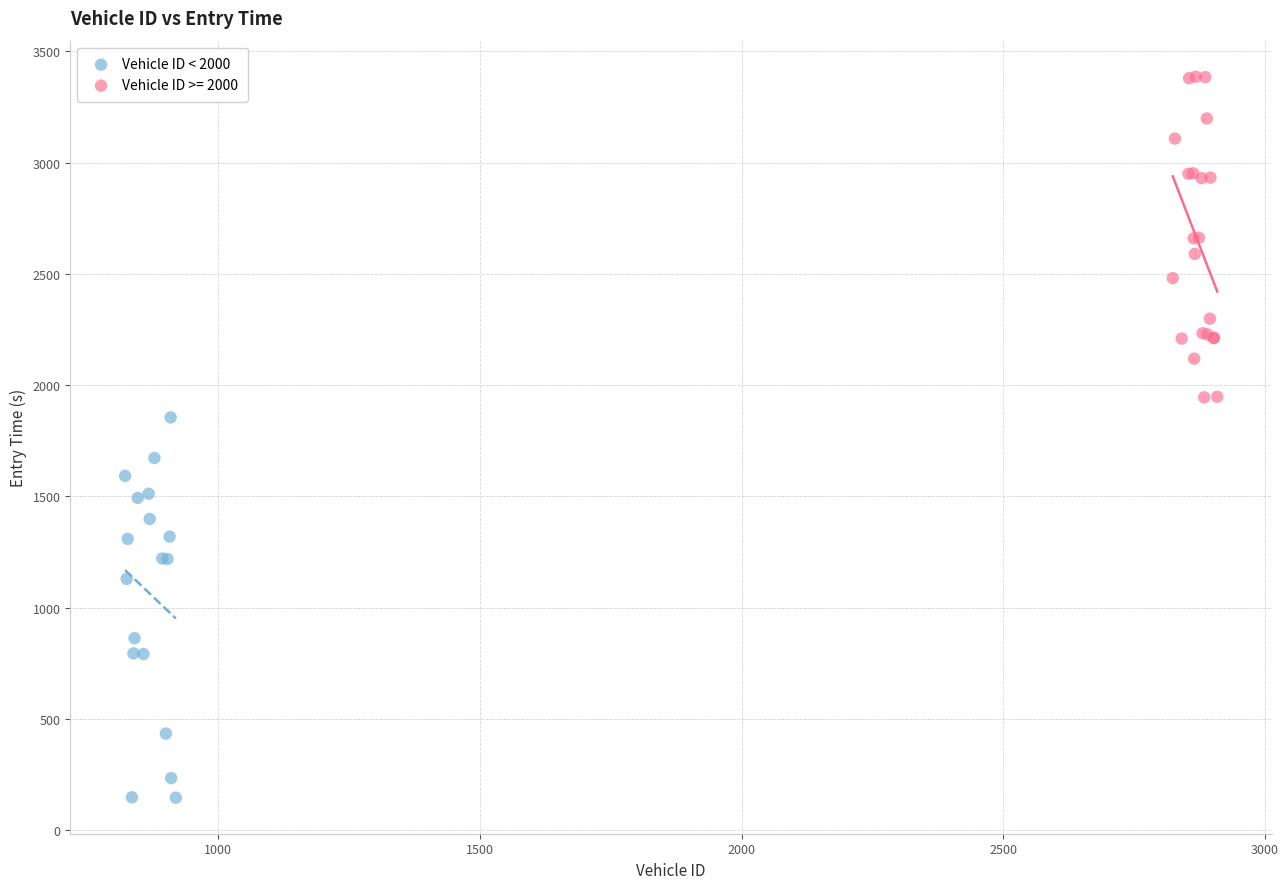

Which series contains the lowest Y value?

Vehicle ID < 2000